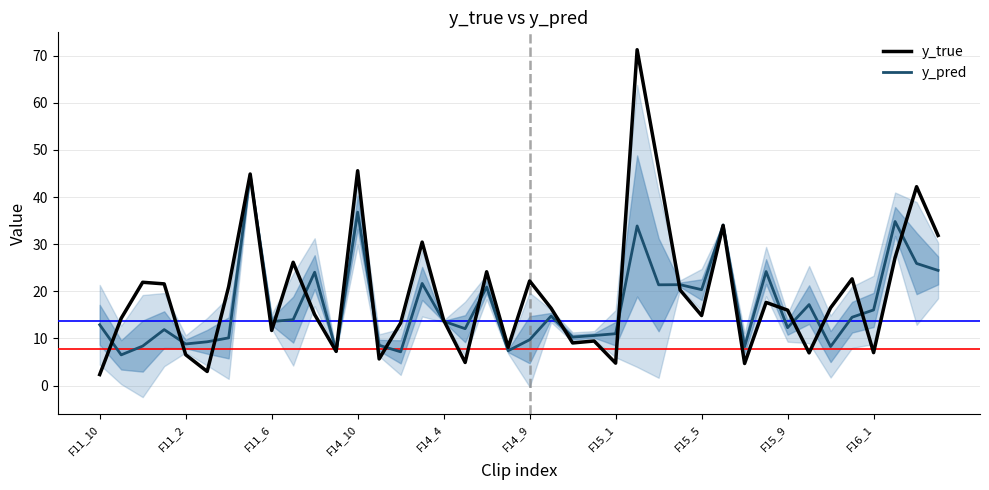

Reading right to left, extract all data points from this chart.

y_true: 31.8	42.2	27.1	7.0	22.6	16.5	6.9	16.0	17.6	4.7	34.0	14.8	20.3	46.0	71.2	4.8	9.5	9.0	16.4	22.2	8.1	24.1	4.9	13.9	30.4	13.3	5.6	45.6	7.2	15.0	26.2	11.7	44.9	21.0	3.0	6.5	21.6	21.9	14.3	2.3
y_pred: 24.4	25.9	34.8	16.0	14.5	8.3	17.2	12.3	24.2	8.2	34.1	20.3	21.4	21.4	33.9	11.0	10.6	10.3	14.7	9.7	7.4	20.9	12.1	13.6	21.7	7.2	8.6	36.8	7.3	24.0	14.0	13.6	44.7	10.1	9.3	8.8	11.9	8.4	6.5	12.9